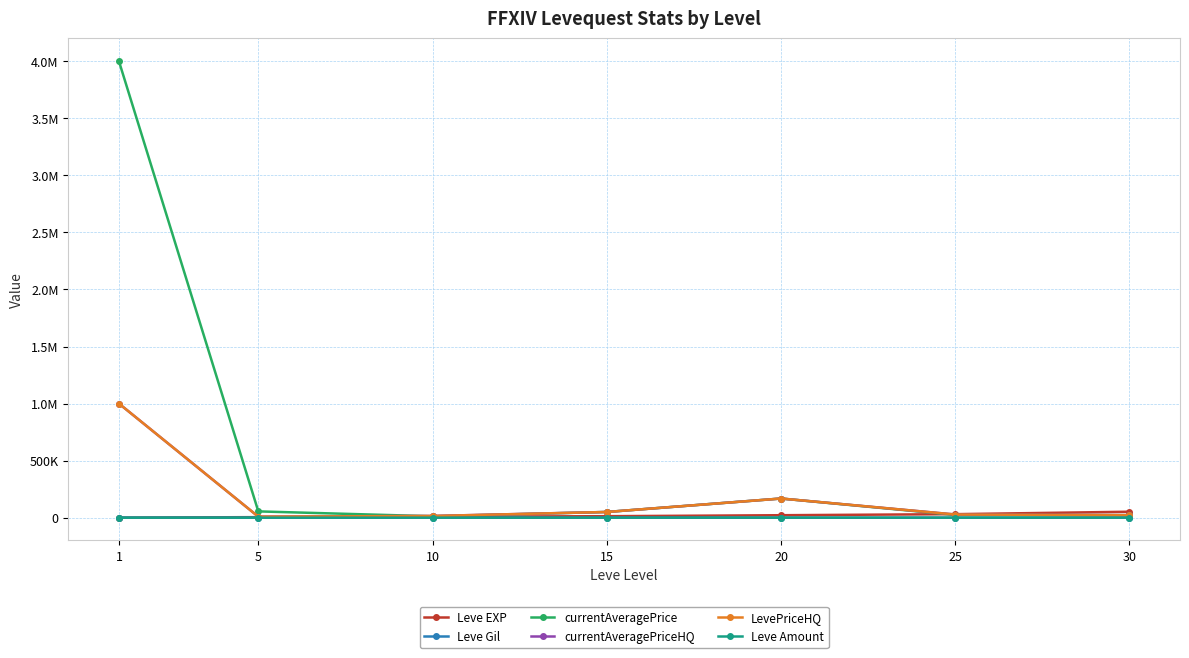

How many times do LevePriceHQ and currentAveragePrice cross each other?

1